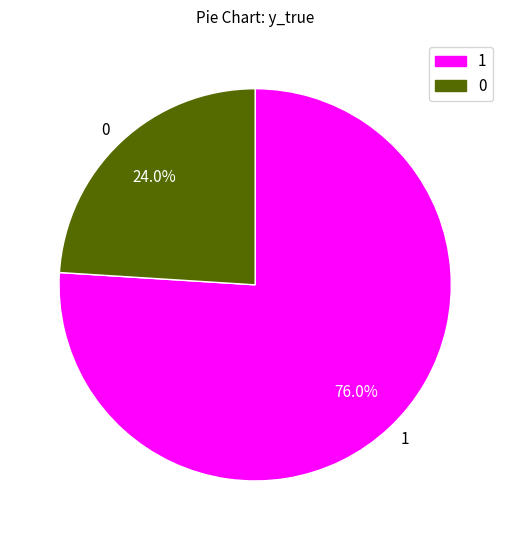

Is there any slice that represents more than half of the pie?

Yes